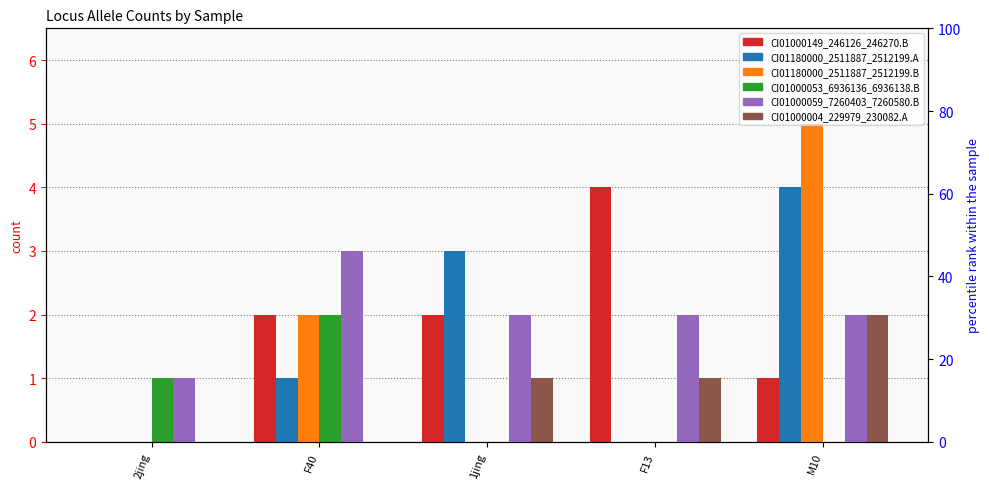

Reading left to right, list all the values displayed in this chart.

CI01000149_246126_246270.B: 2jing=0	F40=2	1jing=2	F13=4	M10=1
CI01180000_2511887_2512199.A: 2jing=0	F40=1	1jing=3	F13=0	M10=4
CI01180000_2511887_2512199.B: 2jing=0	F40=2	1jing=0	F13=0	M10=5
CI01000053_6936136_6936138.B: 2jing=1	F40=2	1jing=0	F13=0	M10=0
CI01000059_7260403_7260580.B: 2jing=1	F40=3	1jing=2	F13=2	M10=2
CI01000004_229979_230082.A: 2jing=0	F40=0	1jing=1	F13=1	M10=2